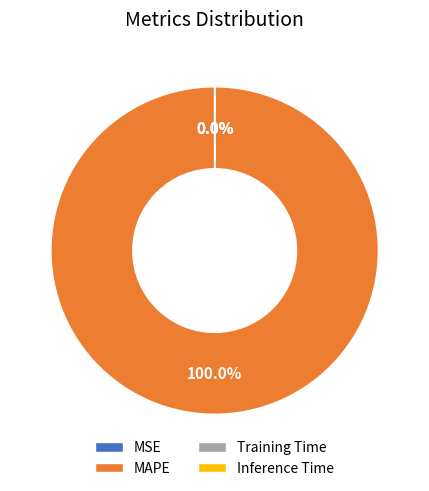

The Inference Time slice represents 0% of the pie. True or false?

True